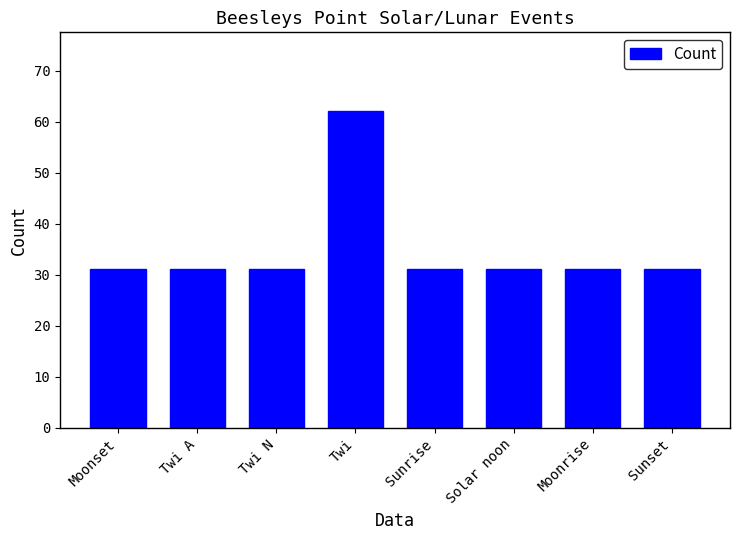

What is the maximum value shown in the chart?

62